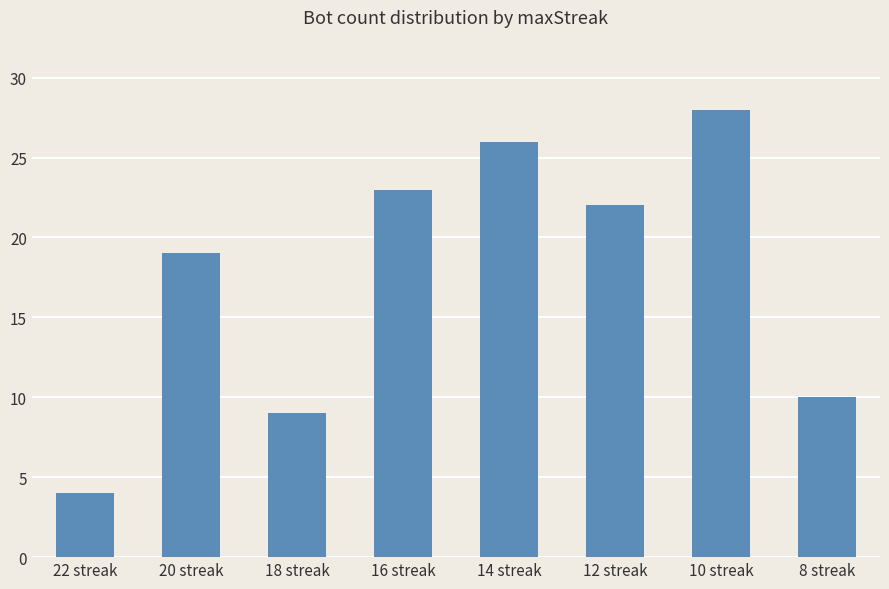

Which has a higher value, 22 streak or 16 streak?

16 streak